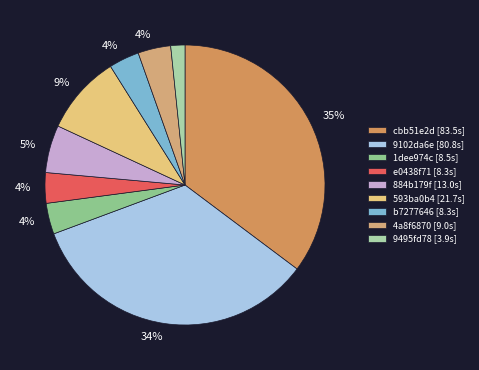

What percentage is the 884b179f slice, to the nearest percent?

5%